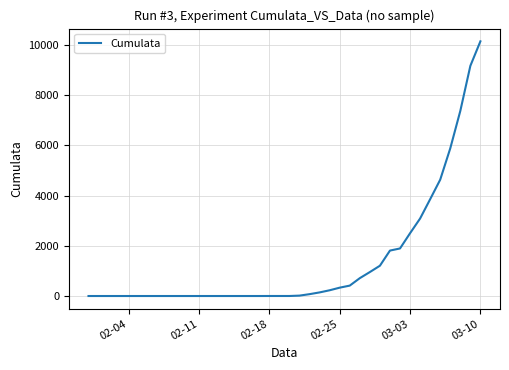

What is the maximum value shown in the chart?

10149